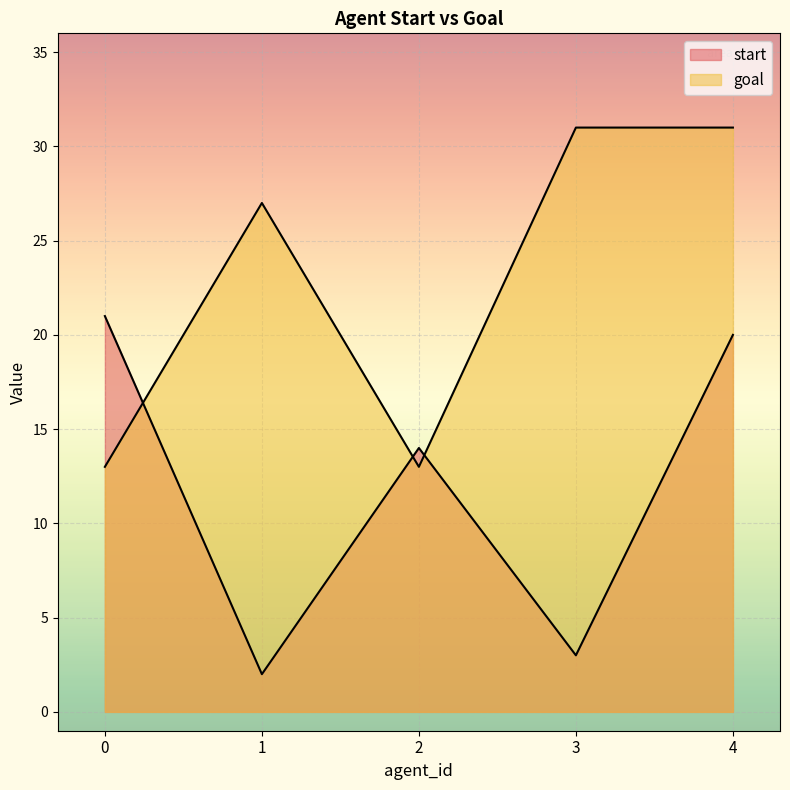

Which series has the widest spread of values?

start